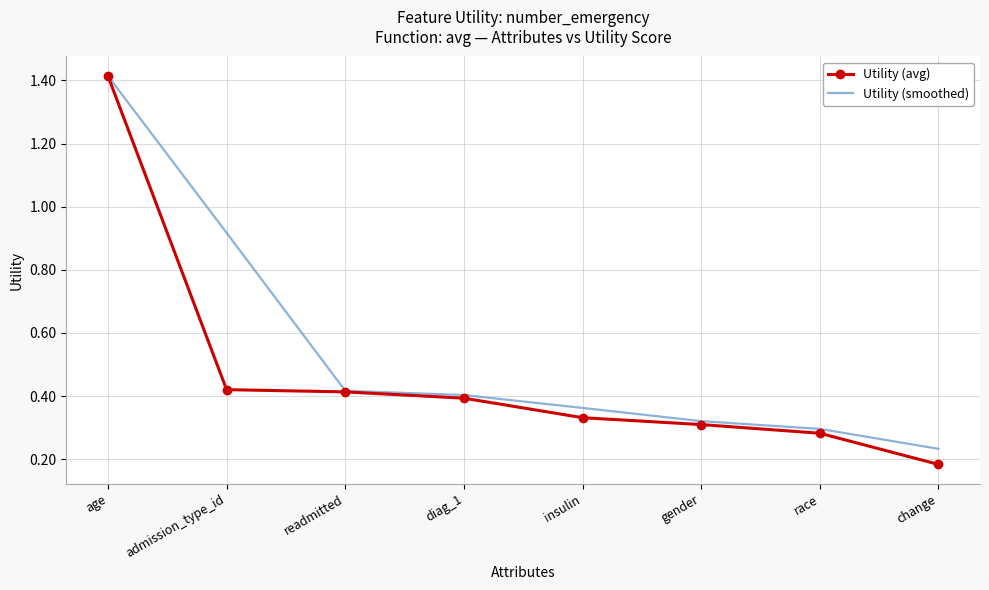

At which label does Utility (smoothed) reach its peak?

age